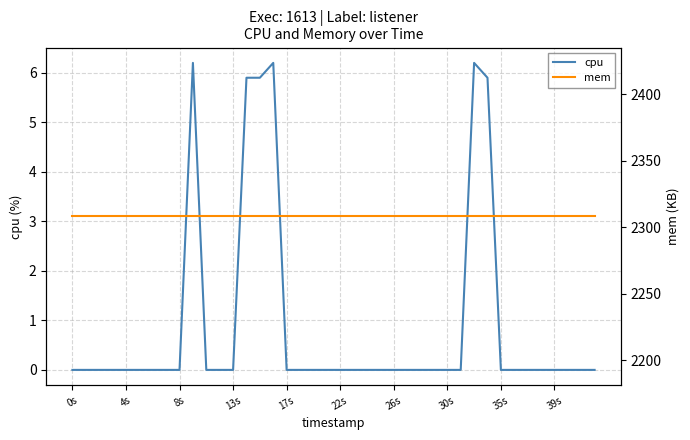

True or false: cpu has a value of 2.2 at 39s.

False